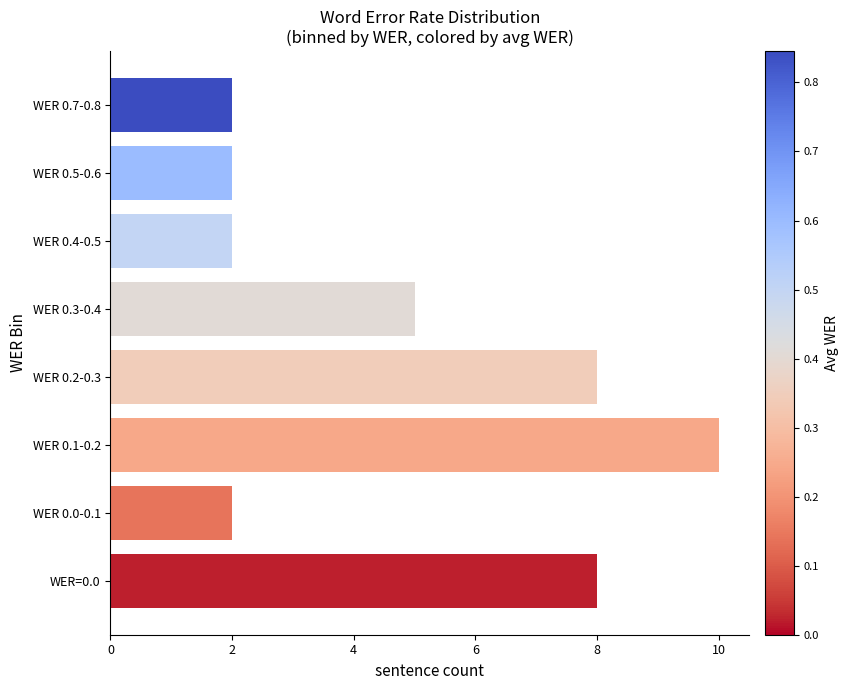

The chart shows a value of 13 at WER 0.2-0.3. True or false?

False